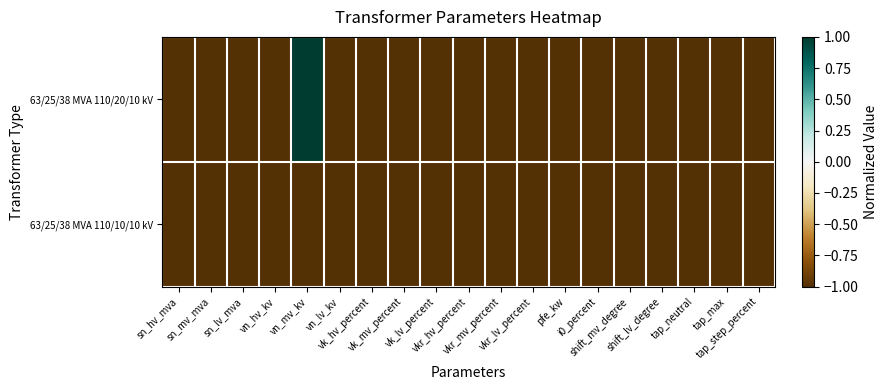

Reading left to right, extract all data points from this chart.

63/25/38 MVA 110/20/10 kV: sn_hv_mva=-1	sn_mv_mva=-1	sn_lv_mva=-1	vn_hv_kv=-1	vn_mv_kv=1	vn_lv_kv=-1	vk_hv_percent=-1	vk_mv_percent=-1	vk_lv_percent=-1	vkr_hv_percent=-1	vkr_mv_percent=-1	vkr_lv_percent=-1	pfe_kw=-1	i0_percent=-1	shift_mv_degree=-1	shift_lv_degree=-1	tap_neutral=-1	tap_max=-1	tap_step_percent=-1
63/25/38 MVA 110/10/10 kV: sn_hv_mva=-1	sn_mv_mva=-1	sn_lv_mva=-1	vn_hv_kv=-1	vn_mv_kv=-1	vn_lv_kv=-1	vk_hv_percent=-1	vk_mv_percent=-1	vk_lv_percent=-1	vkr_hv_percent=-1	vkr_mv_percent=-1	vkr_lv_percent=-1	pfe_kw=-1	i0_percent=-1	shift_mv_degree=-1	shift_lv_degree=-1	tap_neutral=-1	tap_max=-1	tap_step_percent=-1